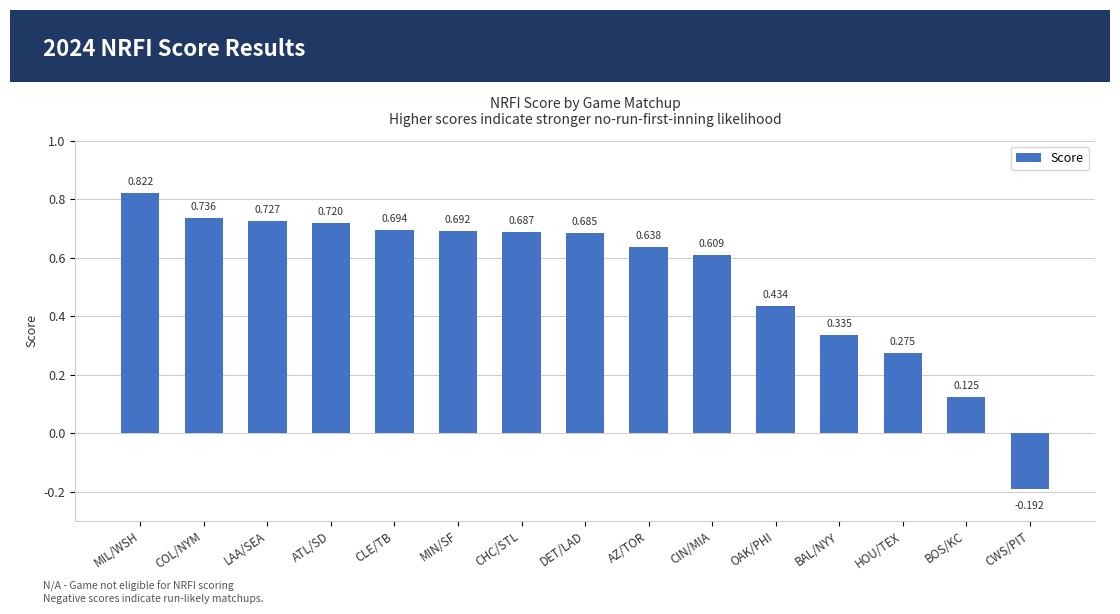

Rank the categories by value from highest to lowest.

MIL/WSH, COL/NYM, LAA/SEA, ATL/SD, CLE/TB, MIN/SF, CHC/STL, DET/LAD, AZ/TOR, CIN/MIA, OAK/PHI, BAL/NYY, HOU/TEX, BOS/KC, CWS/PIT